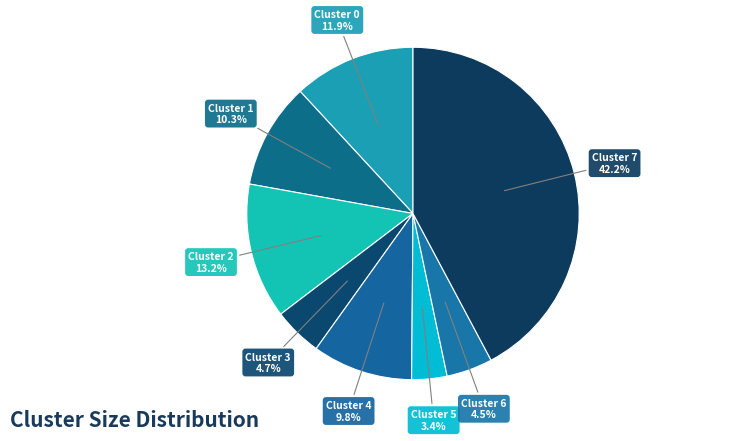

Approximately how many times larger is the value at Cluster 4 compared to Cluster 7?

0.2